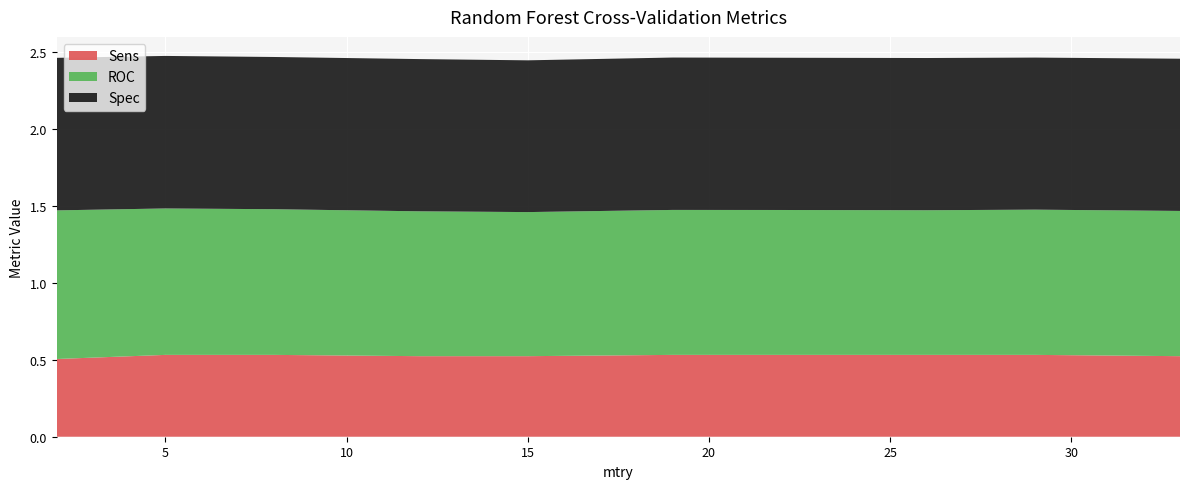

Reading right to left, list all the values displayed in this chart.

Sens: 0.5	0.5	0.5	0.5	0.5	0.5	0.5	0.5	0.5	0.5
ROC: 0.9	0.9	0.9	0.9	0.9	0.9	0.9	0.9	1.0	1.0
Spec: 1.0	1.0	1.0	1.0	1.0	1.0	1.0	1.0	1.0	1.0